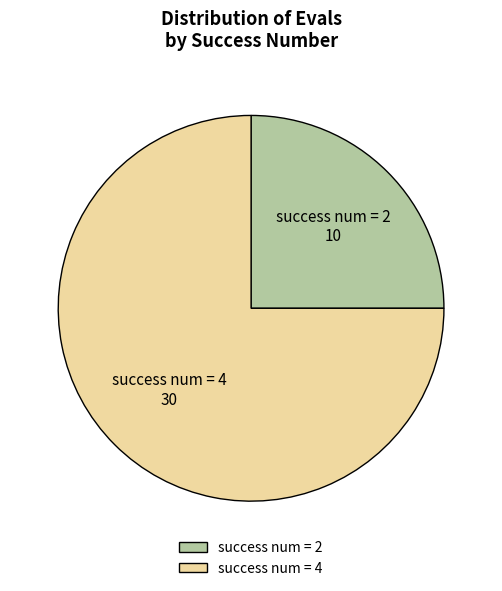

Does any single category account for the majority?

Yes